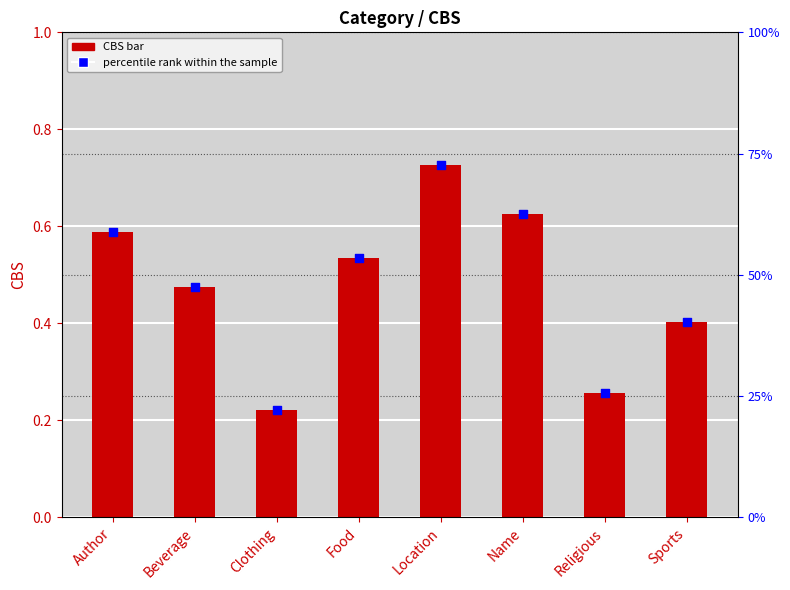

What are all the series names shown in the legend?

CBS, percentile rank within the sample